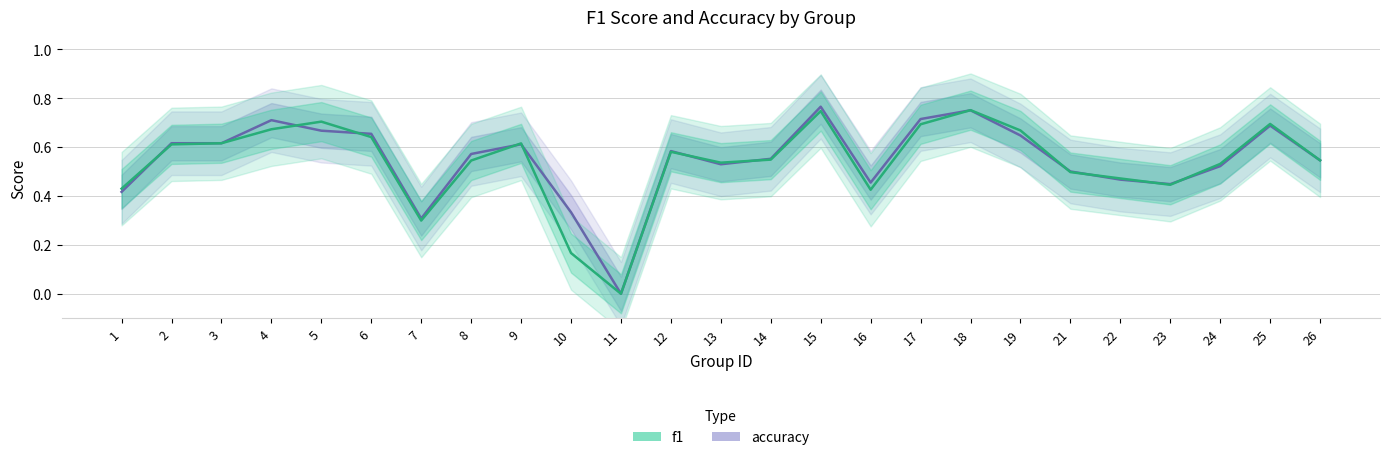

True or false: f1 and accuracy intersect in this chart.

True